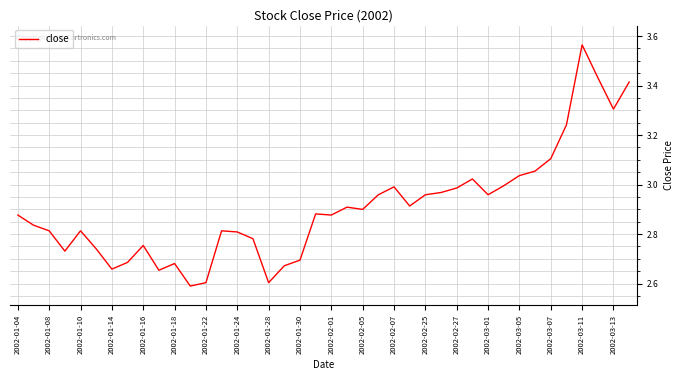

What is the smallest value displayed?

2.6